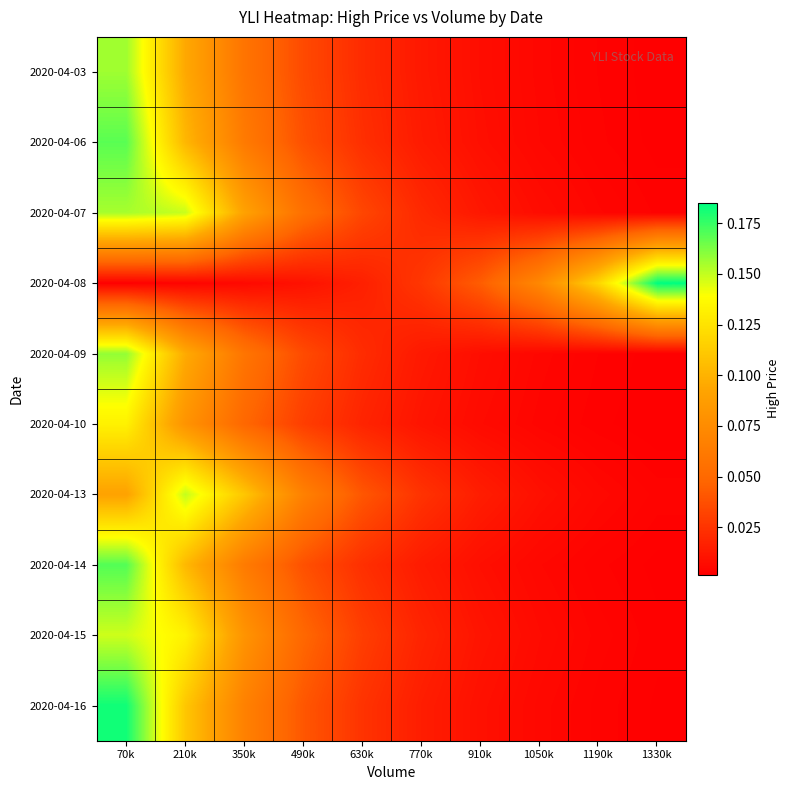

Reading right to left, what are all the values shown in this chart?

2020-04-03: 1330k=0.0	1190k=0.0	1050k=0.0	910k=0.0	770k=0.0	630k=0.0	490k=0.0	350k=0.1	210k=0.1	70k=0.2
2020-04-06: 1330k=0.0	1190k=0.0	1050k=0.0	910k=0.0	770k=0.0	630k=0.0	490k=0.0	350k=0.1	210k=0.1	70k=0.2
2020-04-07: 1330k=0.0	1190k=0.0	1050k=0.0	910k=0.0	770k=0.0	630k=0.0	490k=0.1	350k=0.1	210k=0.1	70k=0.2
2020-04-08: 1330k=0.2	1190k=0.1	1050k=0.1	910k=0.0	770k=0.0	630k=0.0	490k=0.0	350k=0.0	210k=0.0	70k=0.0
2020-04-09: 1330k=0.0	1190k=0.0	1050k=0.0	910k=0.0	770k=0.0	630k=0.0	490k=0.0	350k=0.1	210k=0.1	70k=0.2
2020-04-10: 1330k=0.0	1190k=0.0	1050k=0.0	910k=0.0	770k=0.0	630k=0.0	490k=0.0	350k=0.0	210k=0.1	70k=0.1
2020-04-13: 1330k=0.0	1190k=0.0	1050k=0.0	910k=0.0	770k=0.0	630k=0.0	490k=0.1	350k=0.1	210k=0.1	70k=0.1
2020-04-14: 1330k=0.0	1190k=0.0	1050k=0.0	910k=0.0	770k=0.0	630k=0.0	490k=0.0	350k=0.1	210k=0.1	70k=0.2
2020-04-15: 1330k=0.0	1190k=0.0	1050k=0.0	910k=0.0	770k=0.0	630k=0.0	490k=0.0	350k=0.1	210k=0.1	70k=0.1
2020-04-16: 1330k=0.0	1190k=0.0	1050k=0.0	910k=0.0	770k=0.0	630k=0.0	490k=0.0	350k=0.1	210k=0.1	70k=0.2